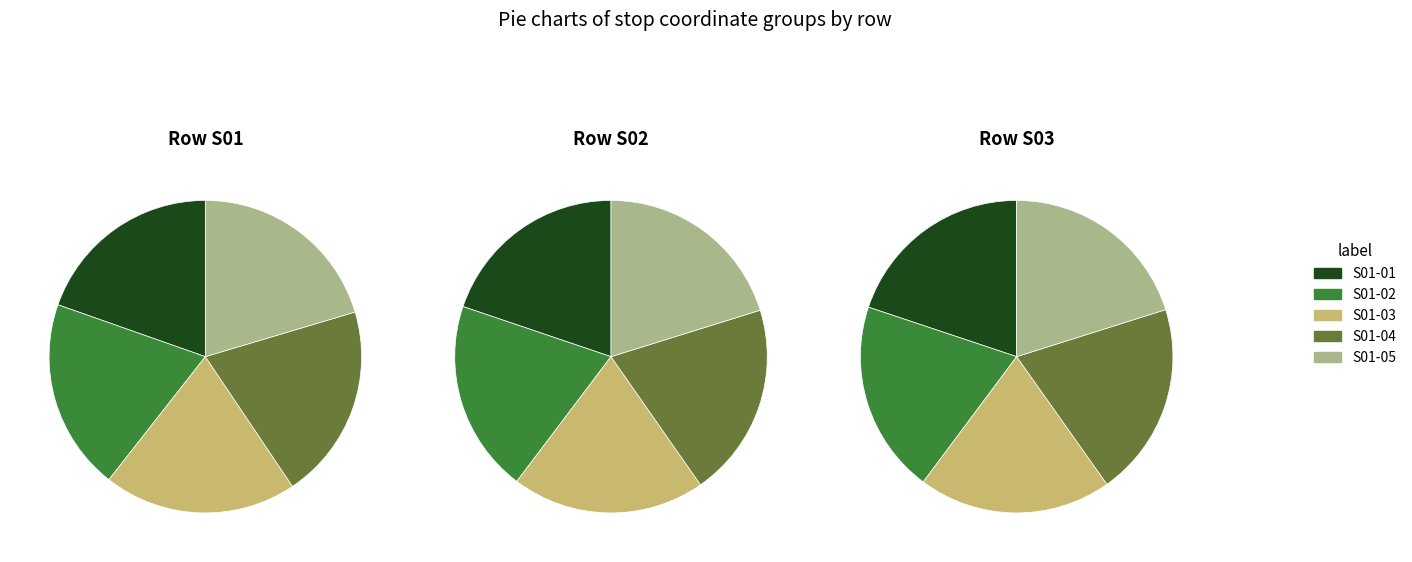

Rank the categories by S03 Row value from lowest to highest.

S01-01, S01-02, S01-03, S01-04, S01-05